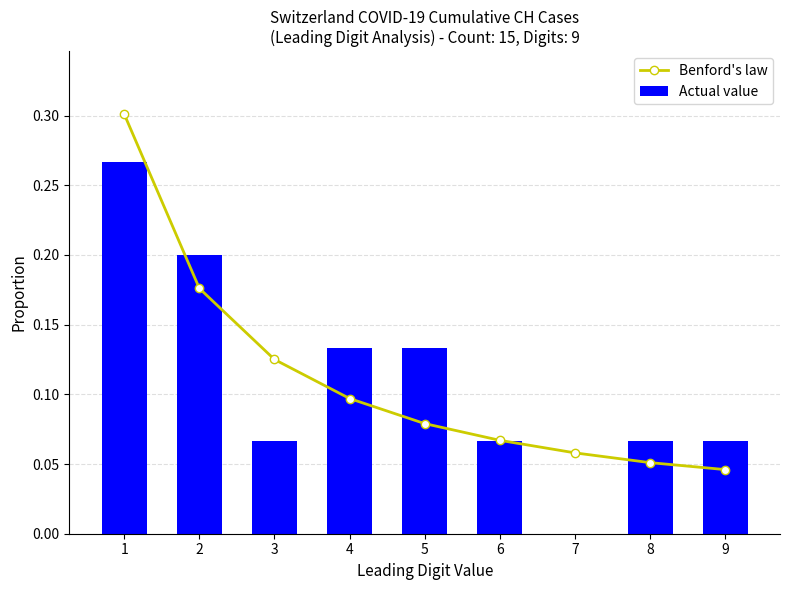

At how many categories does at least one series exceed 0?

9